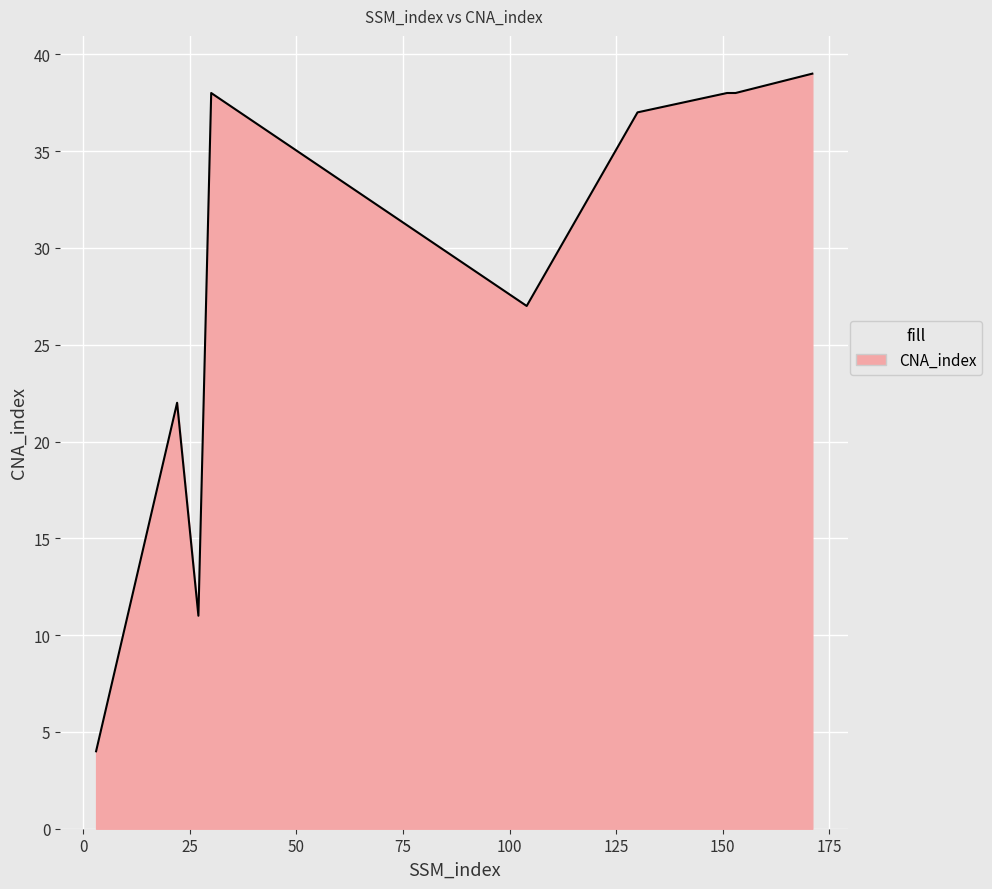

What is the difference between the maximum and minimum values?

35